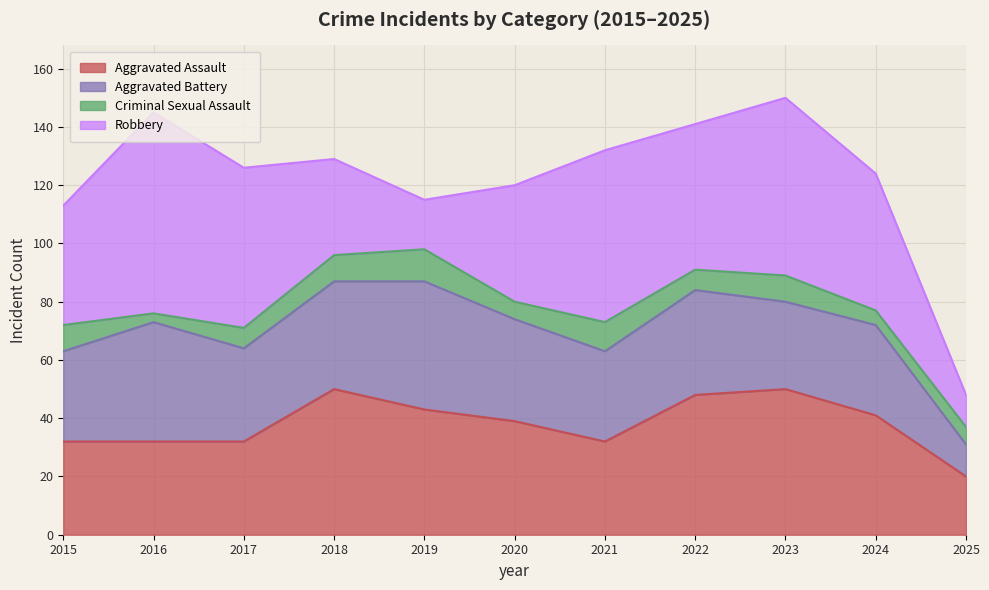

How many series are shown in this chart?

4